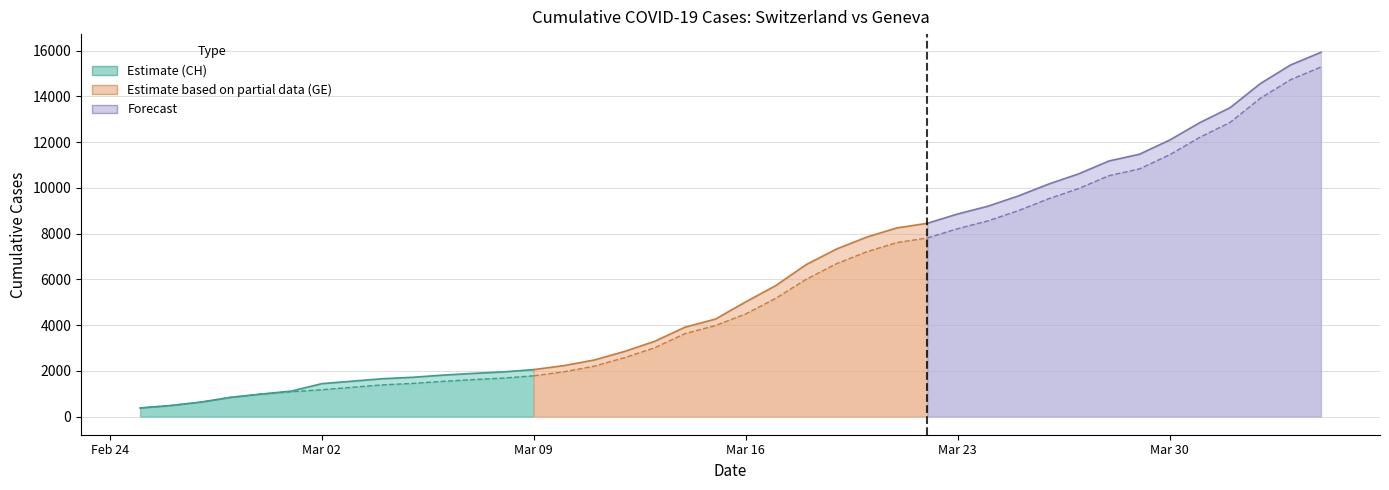

At which category does the chart reach its minimum across all series?

2020-02-25